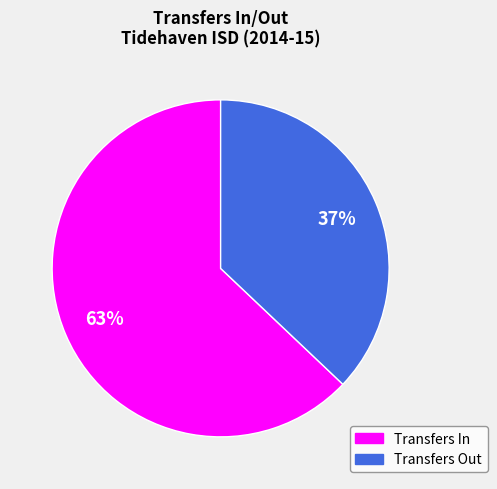

To the nearest percent, what is the difference between the largest and smallest slice percentages?

26%